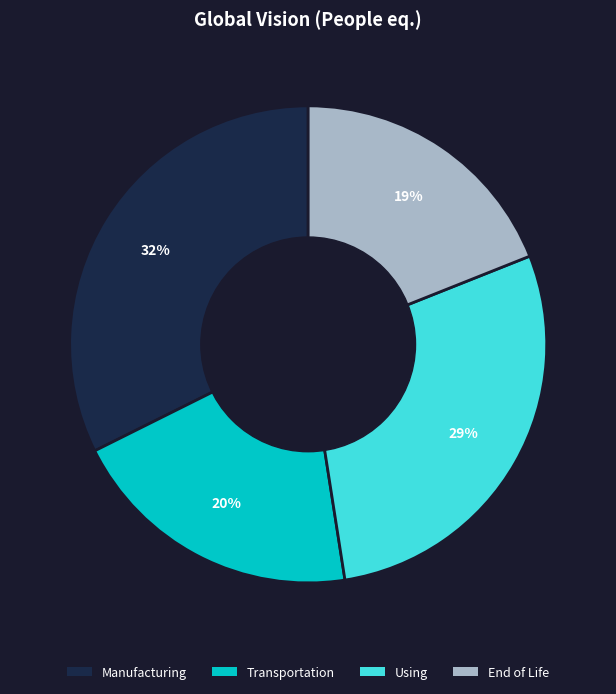

To the nearest percent, what is the difference between the largest and smallest slice percentages?

13%